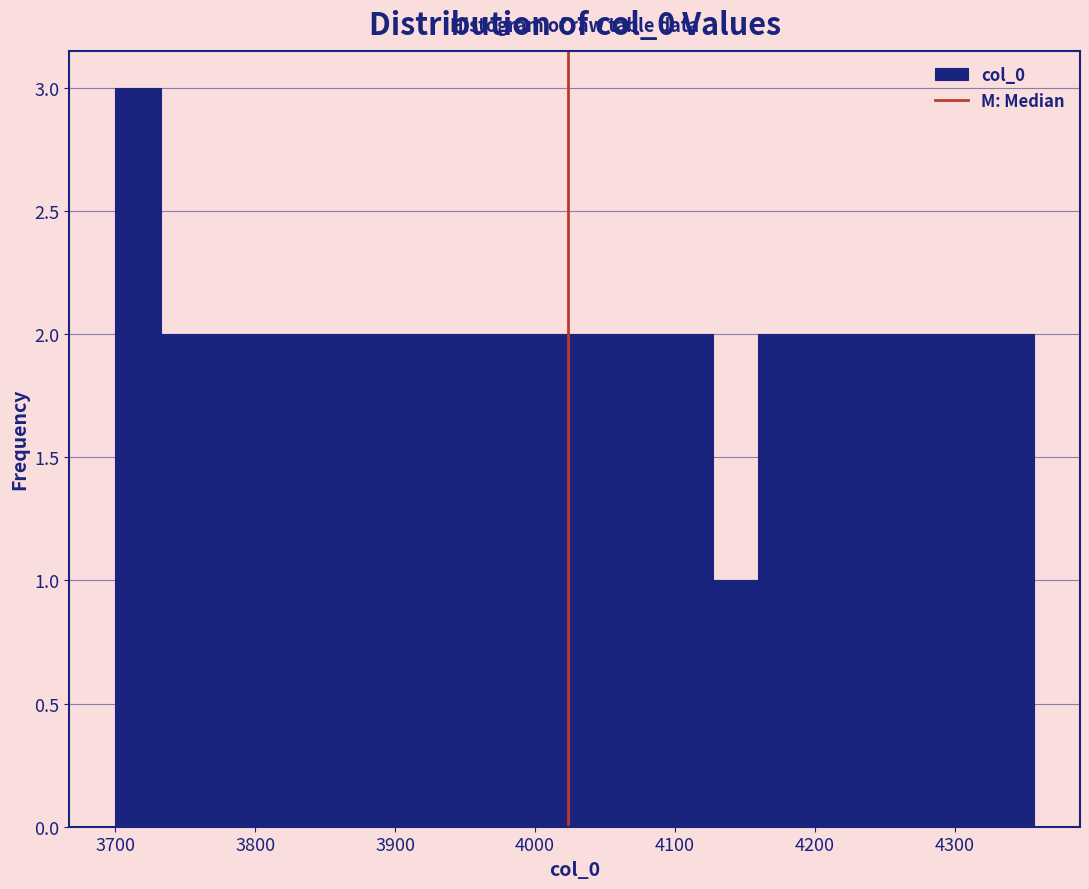

Read against the x-axis, roughly where is the centre of the tallest bar?

3720